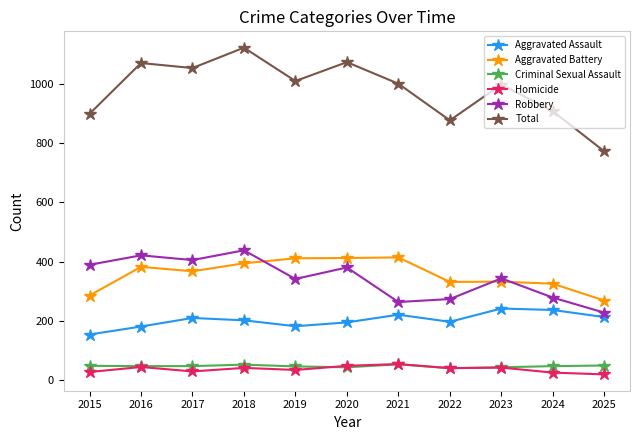

Count the number of categories in the chart.

11